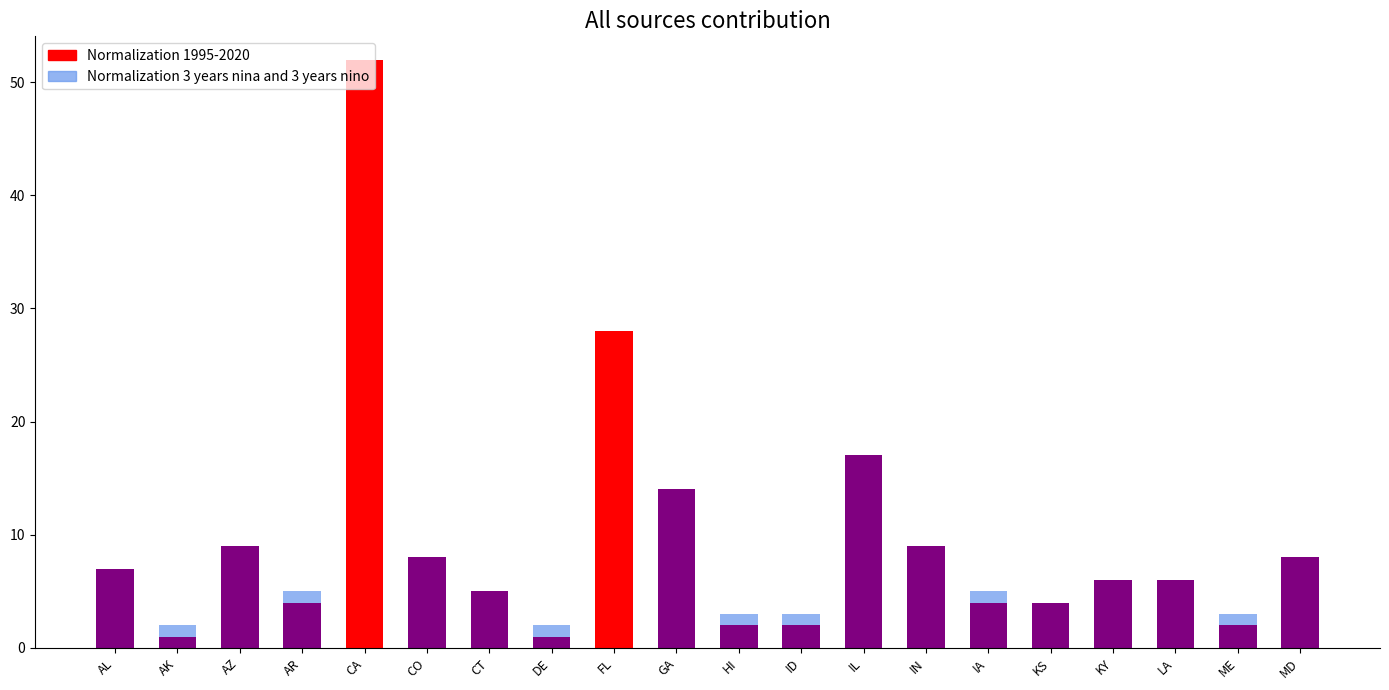

Reading right to left, transcribe all the data shown in this chart.

MD=8	ME=2	LA=6	KY=6	KS=4	IA=4	IN=9	IL=17	ID=2	HI=2	GA=14	FL=28	DE=1	CT=5	CO=8	CA=52	AR=4	AZ=9	AK=1	AL=7